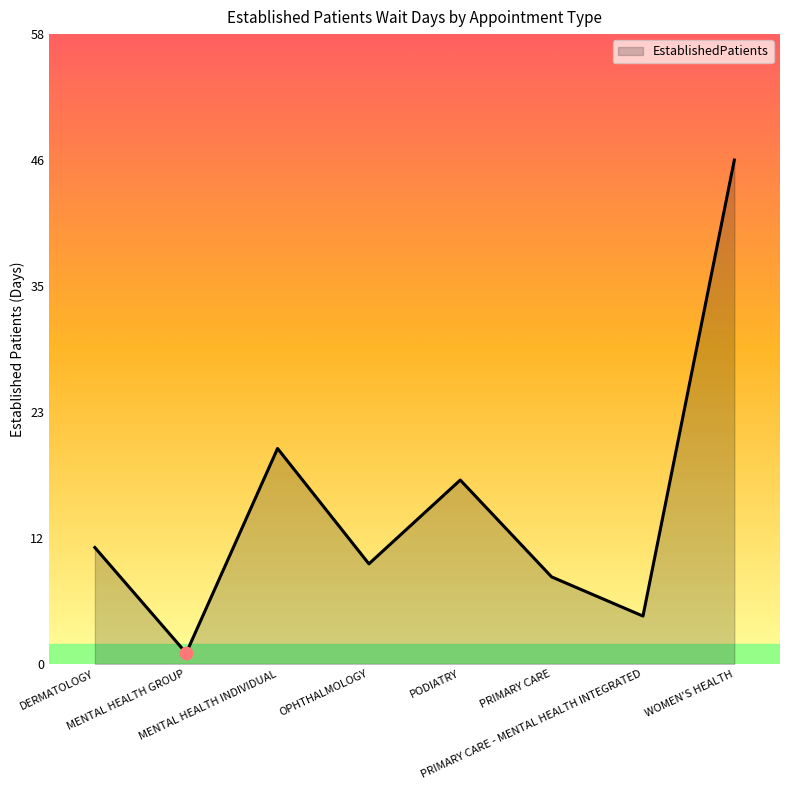

Which has a higher value, PRIMARY CARE - MENTAL HEALTH INTEGRATED or MENTAL HEALTH GROUP?

PRIMARY CARE - MENTAL HEALTH INTEGRATED